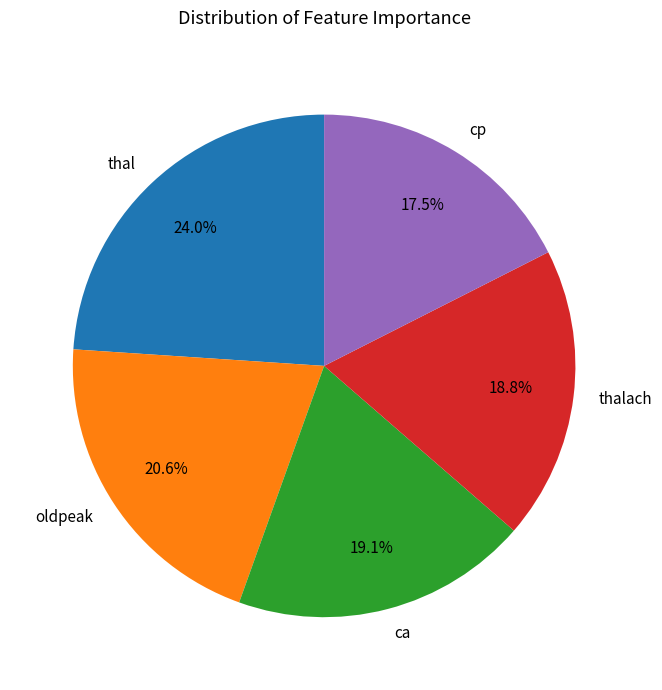

To the nearest percent, what is the combined percentage of oldpeak and thalach?

39%